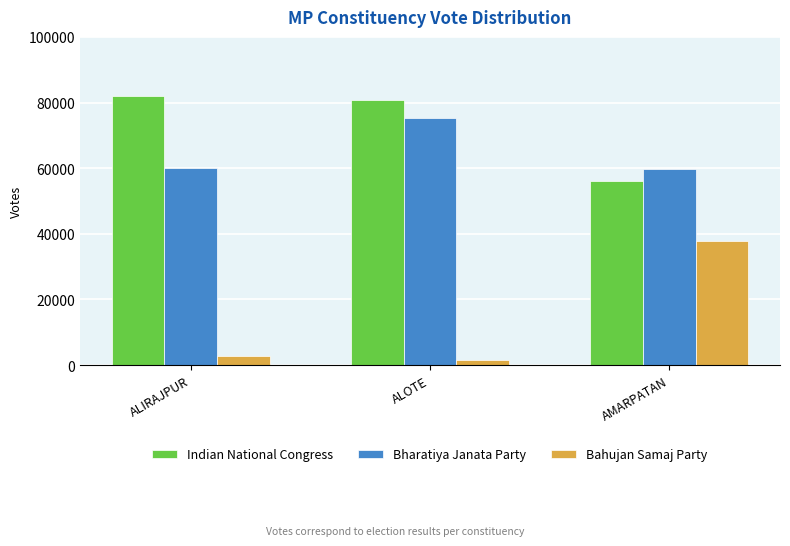

Which category has the lowest value across all series?

ALOTE